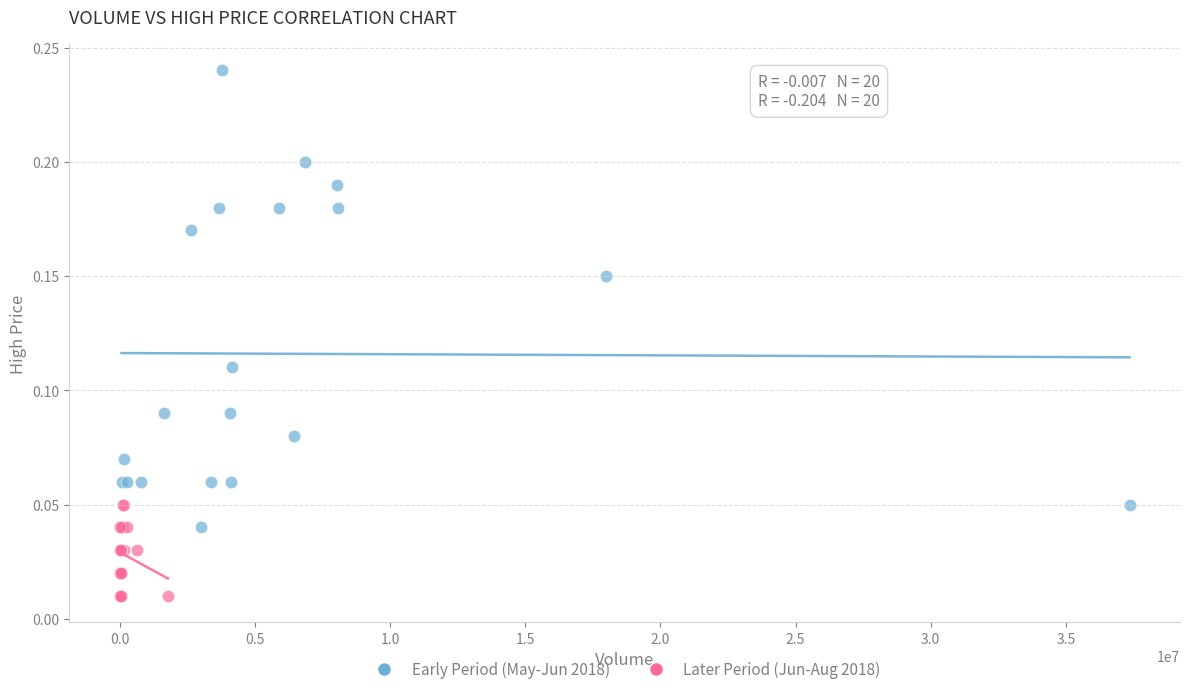

Which series reaches the maximum Y coordinate?

Early Period (May-Jun 2018)